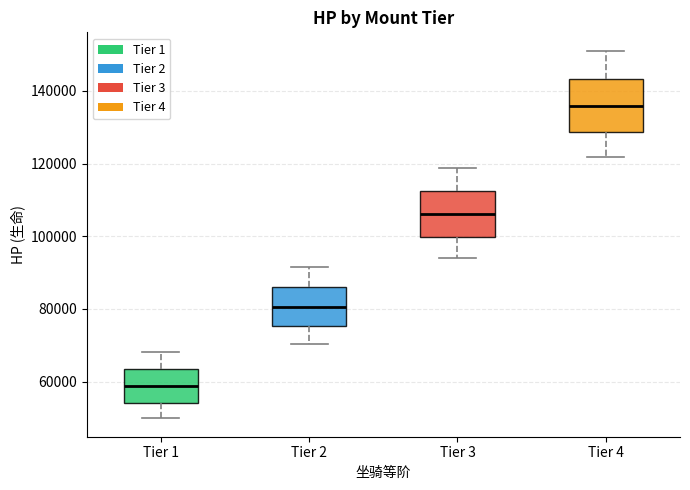

Which box is the tallest, from its lower edge to its upper edge?

Tier 4